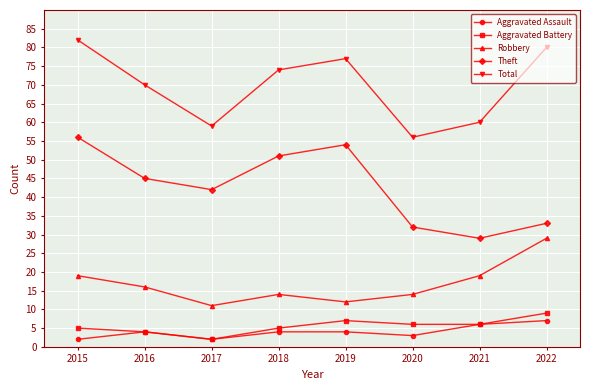

What is the sum of the Robbery values at 2017 and 2019?

23